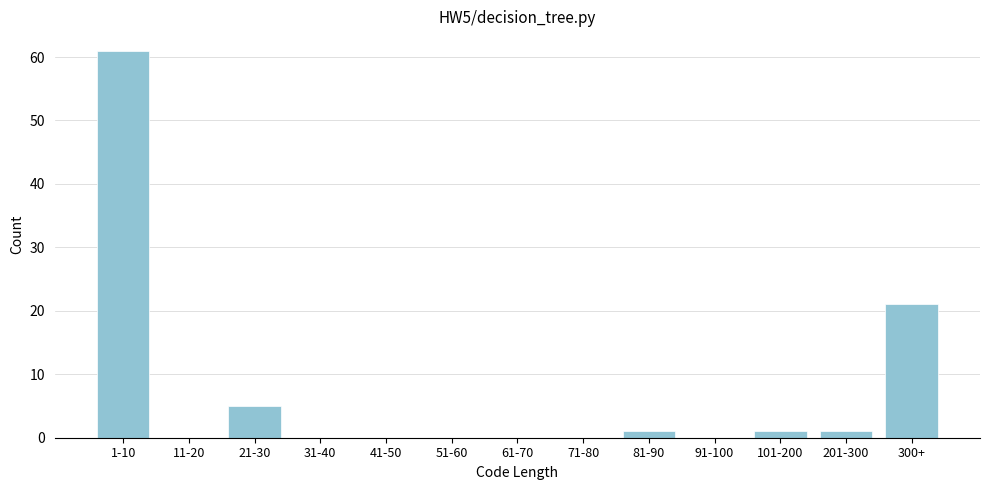

Reading left to right, list all the values displayed in this chart.

1-10=61	11-20=0	21-30=5	31-40=0	41-50=0	51-60=0	61-70=0	71-80=0	81-90=1	91-100=0	101-200=1	201-300=1	300+=21